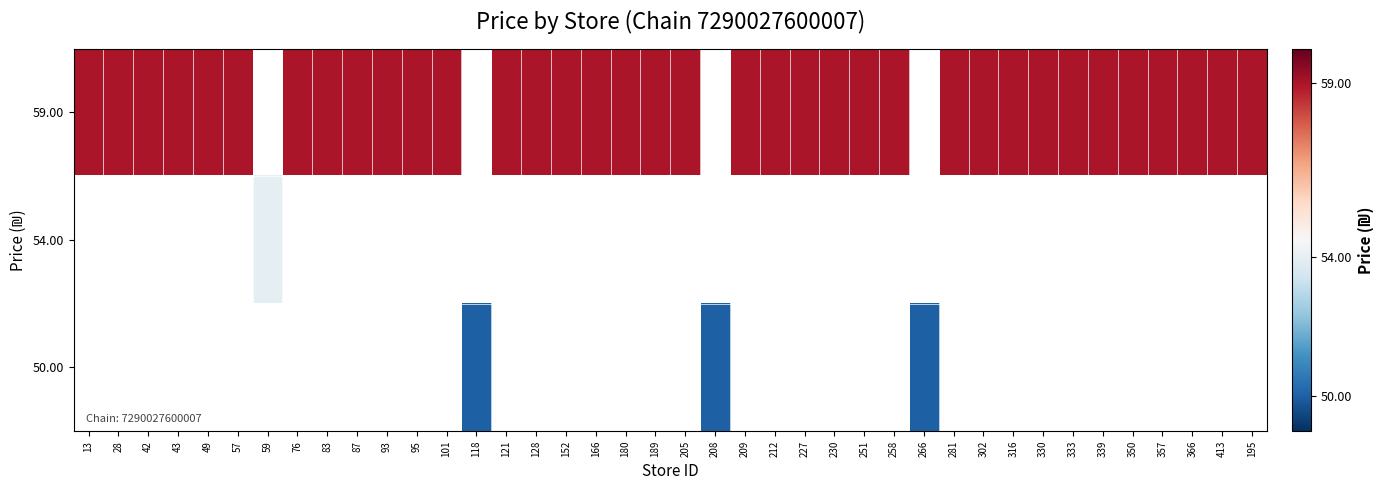

What is the greatest value displayed?

59.0